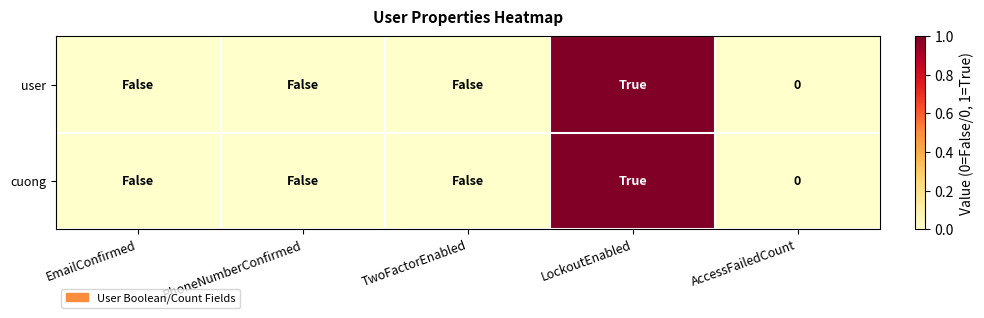

Is the value of user at AccessFailedCount greater than the value of cuong at TwoFactorEnabled?

No